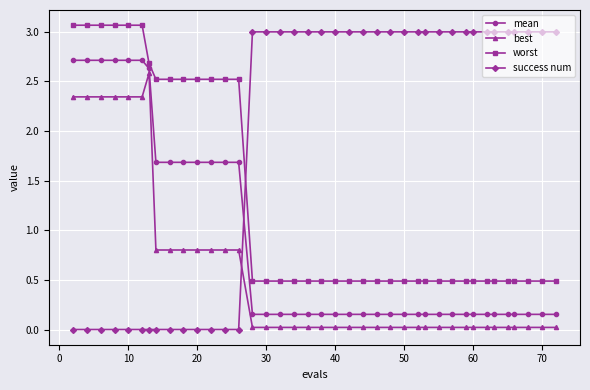

What is the highest value of the worst series?

3.1